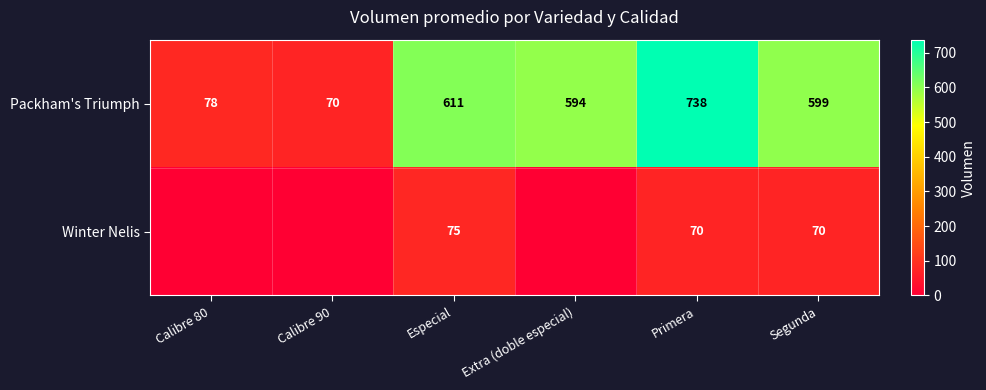

What is the difference between the Packham's Triumph values at Calibre 90 and Especial?

541